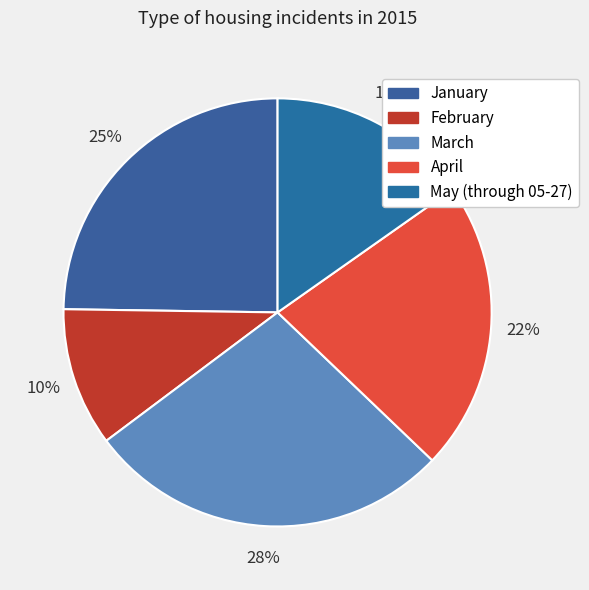

How many segments does this pie chart have?

5